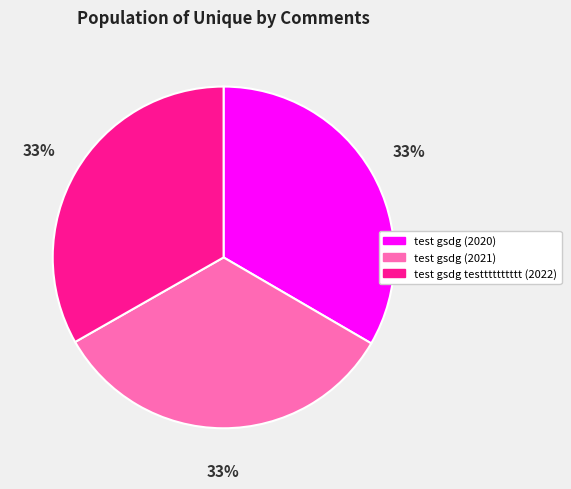

Does test gsdg testttttttttt (2022) represent more than half of the total?

No